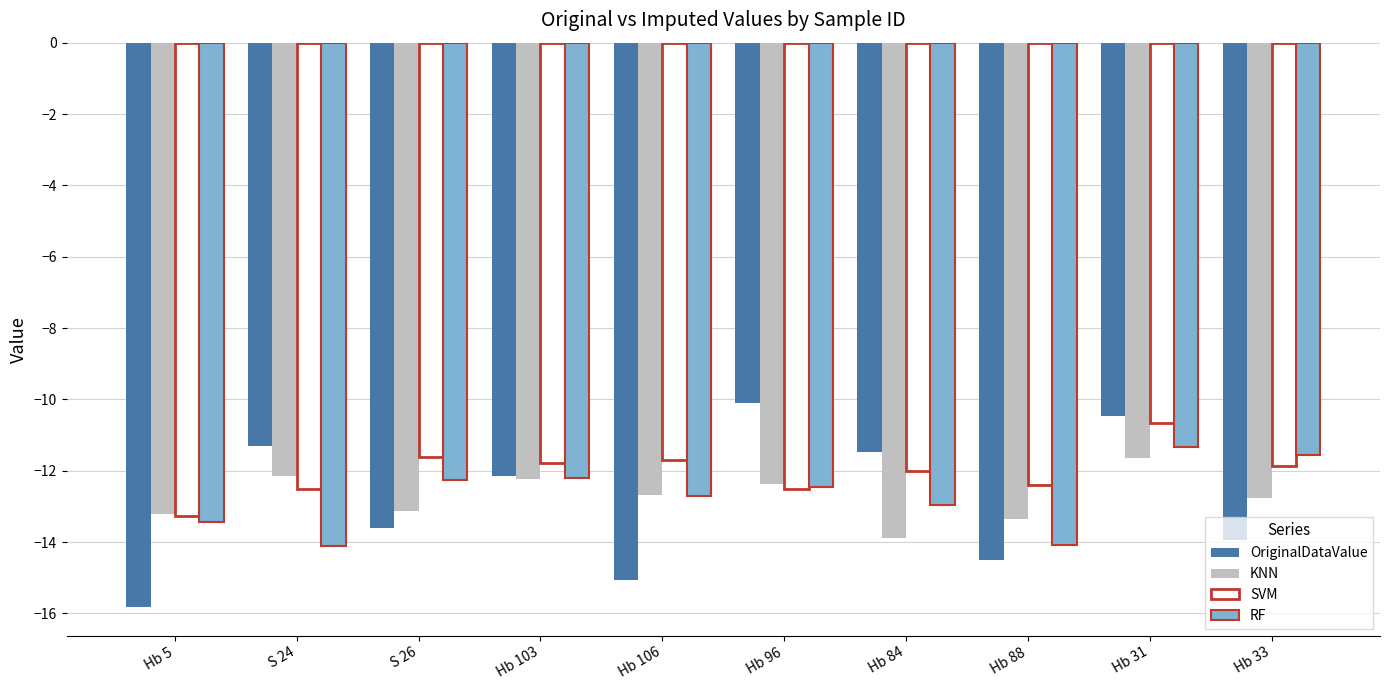

Which series has the widest spread of values?

OriginalDataValue